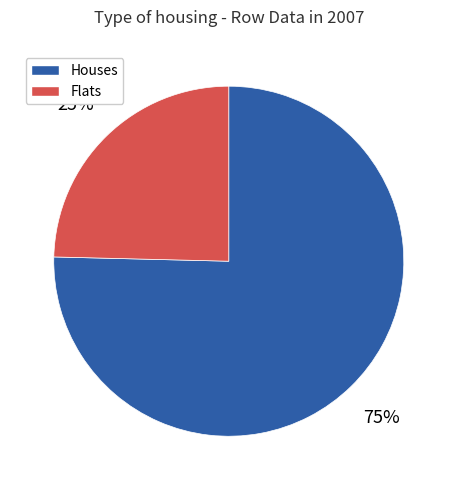

To the nearest percent, what is the average slice percentage?

50%